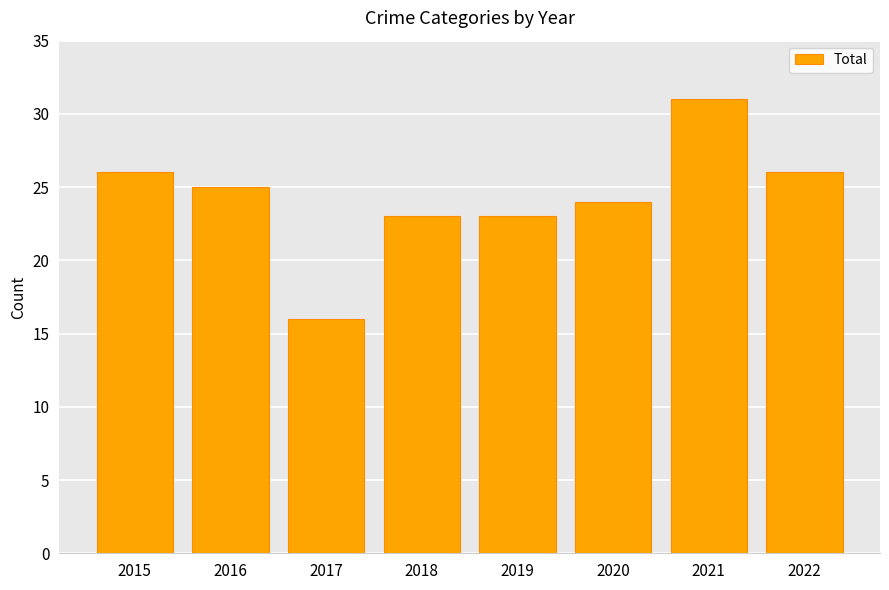

Which category has the lowest value across all series?

2017